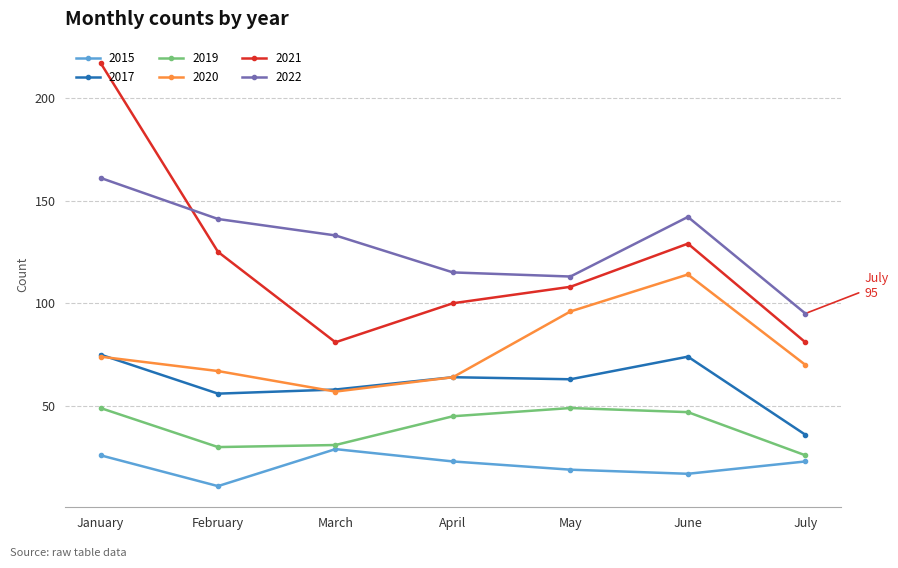

How many values in the 2021 series are below 108?

3